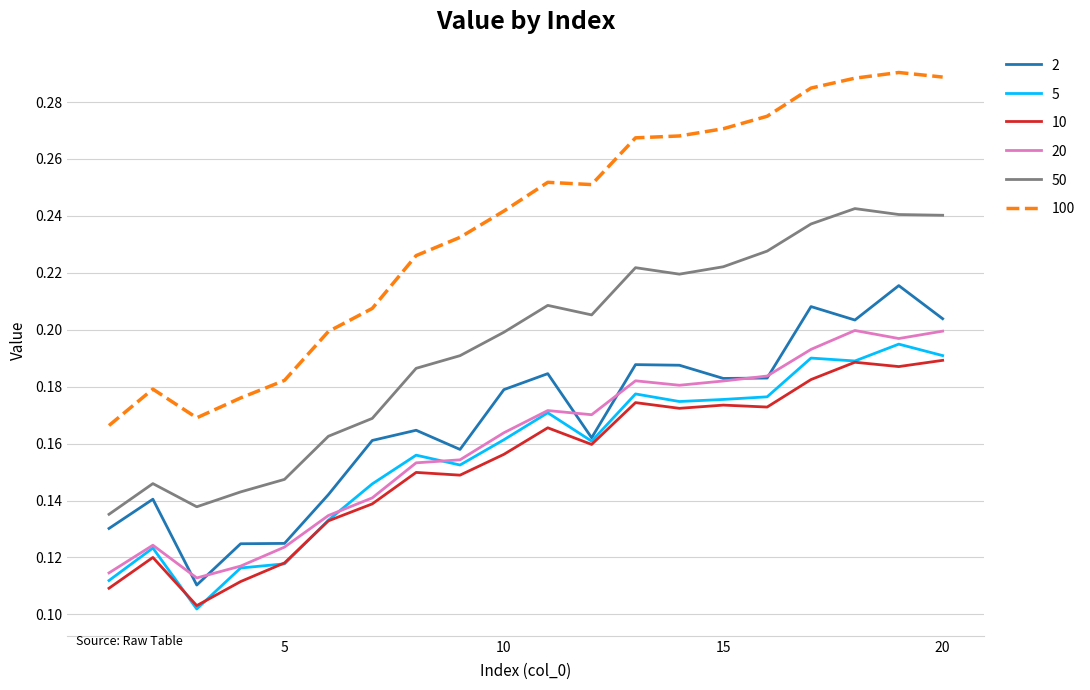

Count the 100 values in the range 0 to 1.

20